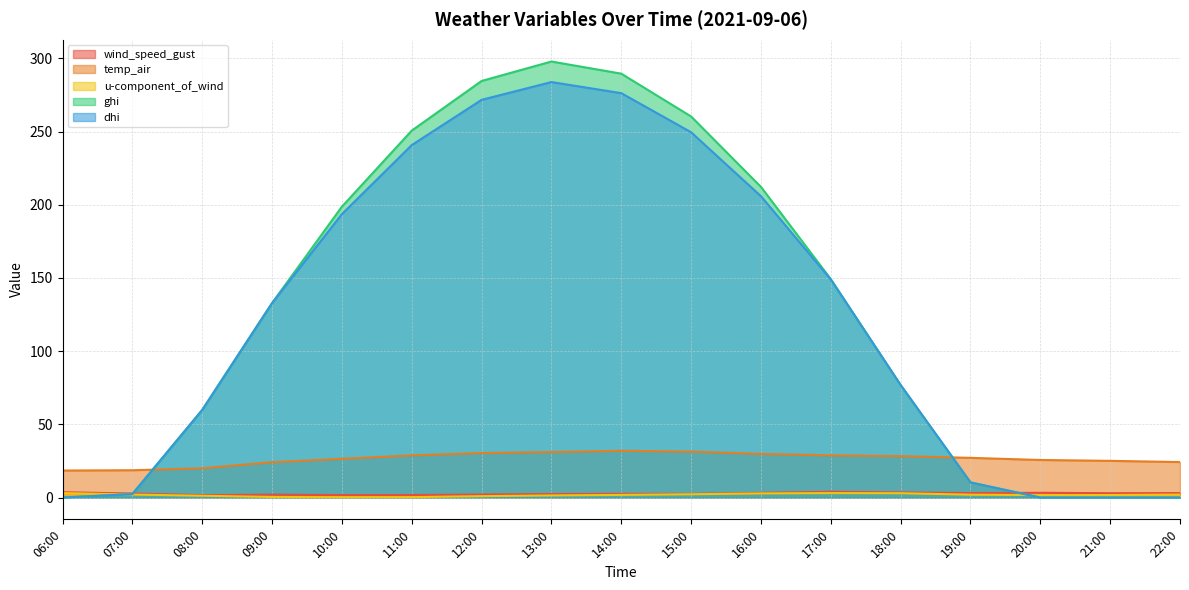

How many values in the u-component_of_wind series are below 1?

4